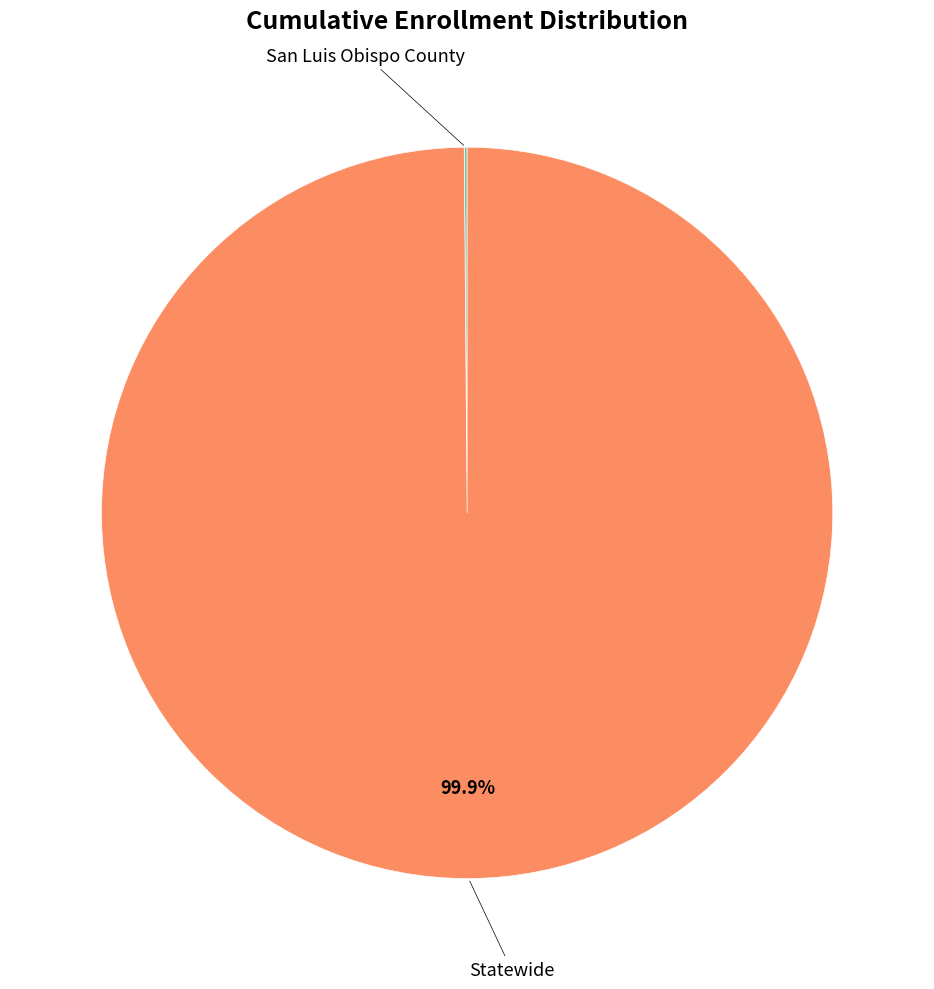

What is the majority slice?

Statewide